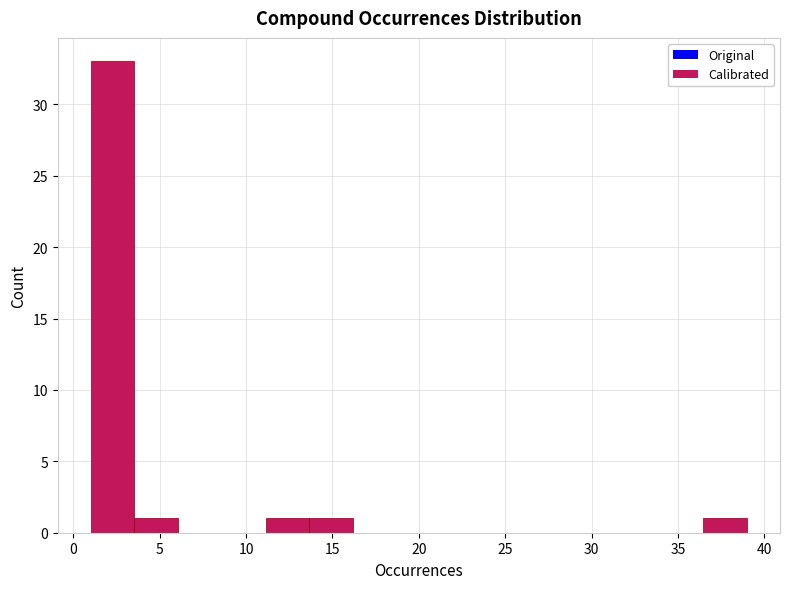

Reading left to right, transcribe this chart: for each bar, give the range it covers on the x-axis and its height. Neither the bar edges nor the heights are printed on the chart, so give them approximately, as read against the axes.

1.0 to 3.5: 33
3.5 to 6.0: 1
6.0 to 8.5: 0
8.5 to 11.0: 0
11.0 to 13.5: 1
13.5 to 16.0: 1
16.0 to 18.5: 0
18.5 to 21.5: 0
21.5 to 24.0: 0
24.0 to 26.5: 0
26.5 to 29.0: 0
29.0 to 31.5: 0
31.5 to 34.0: 0
34.0 to 36.5: 0
36.5 to 39.0: 1